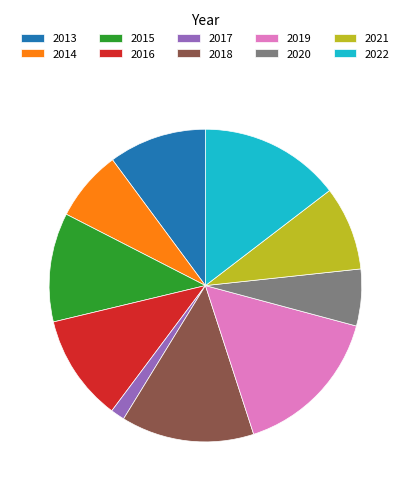

Which category has the biggest portion of the pie?

2019